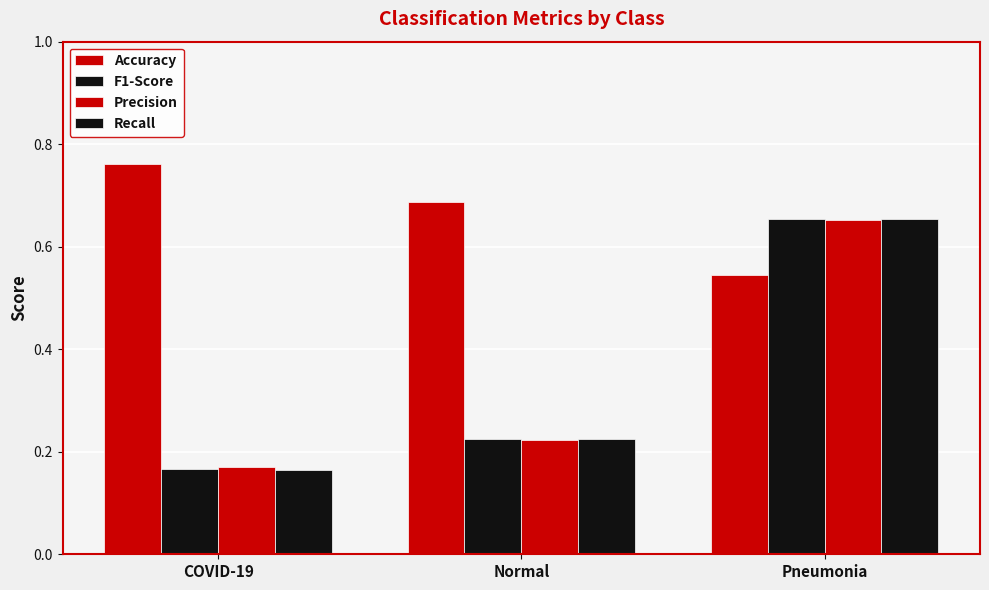

List the labels in order of F1-Score value, largest first.

Pneumonia, Normal, COVID-19